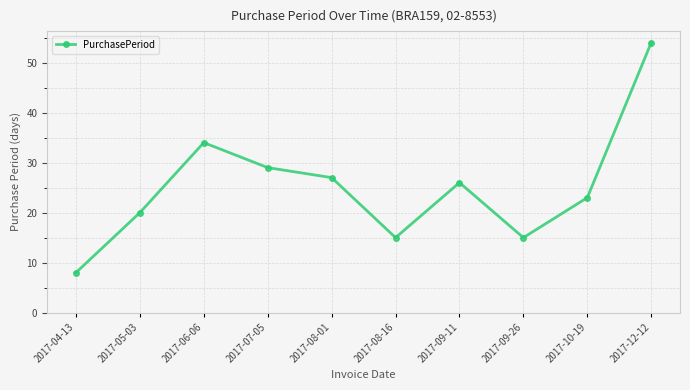

The value at 2017-07-05 is 17. True or false?

False